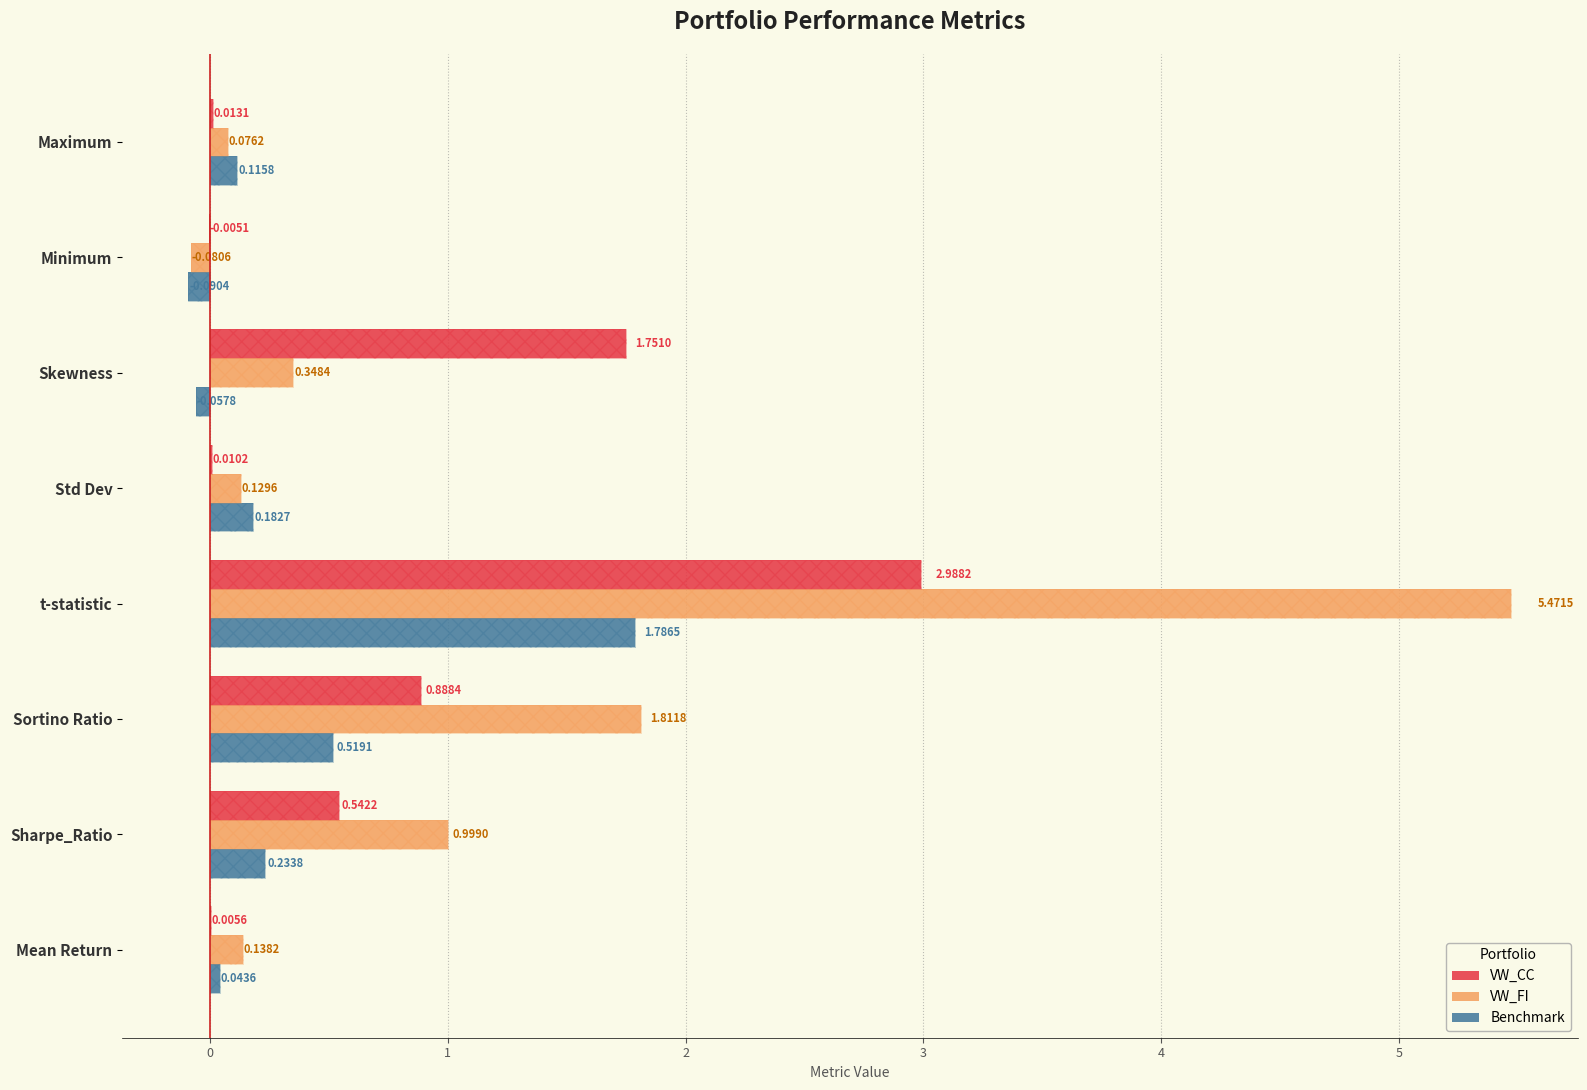

How many values in VW_FI are above zero?

7